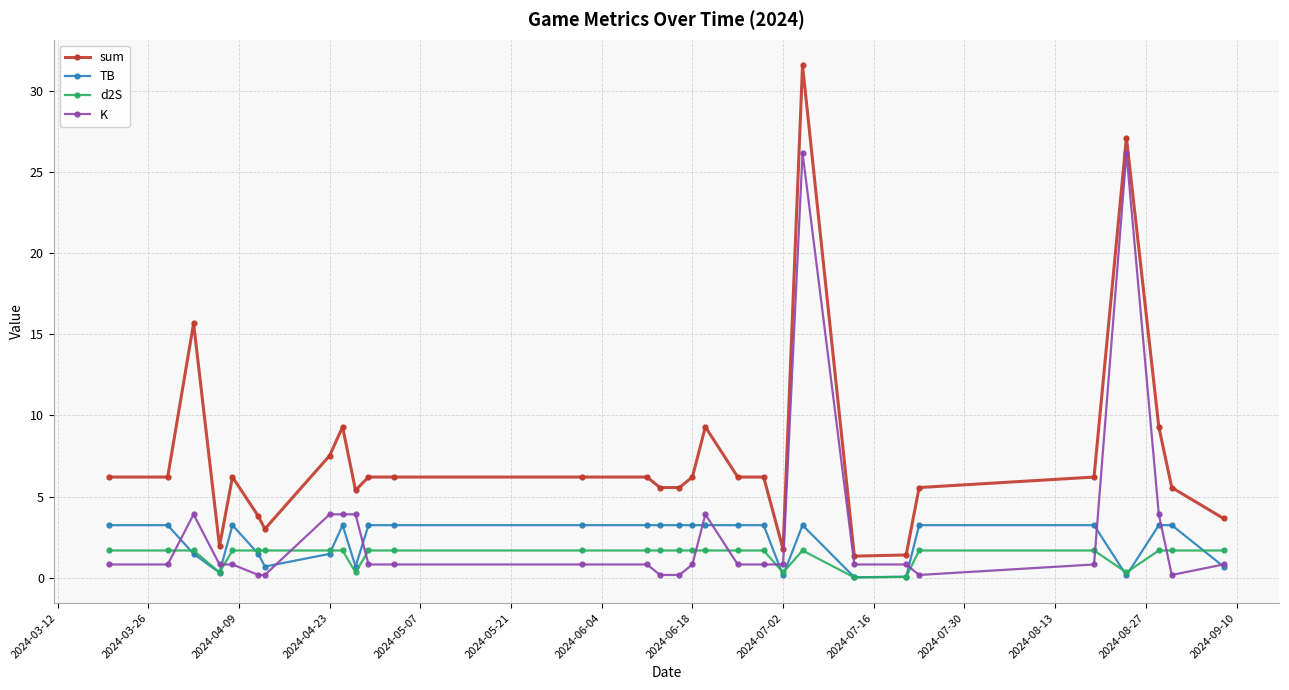

How many values in the sum series are below 6?

12